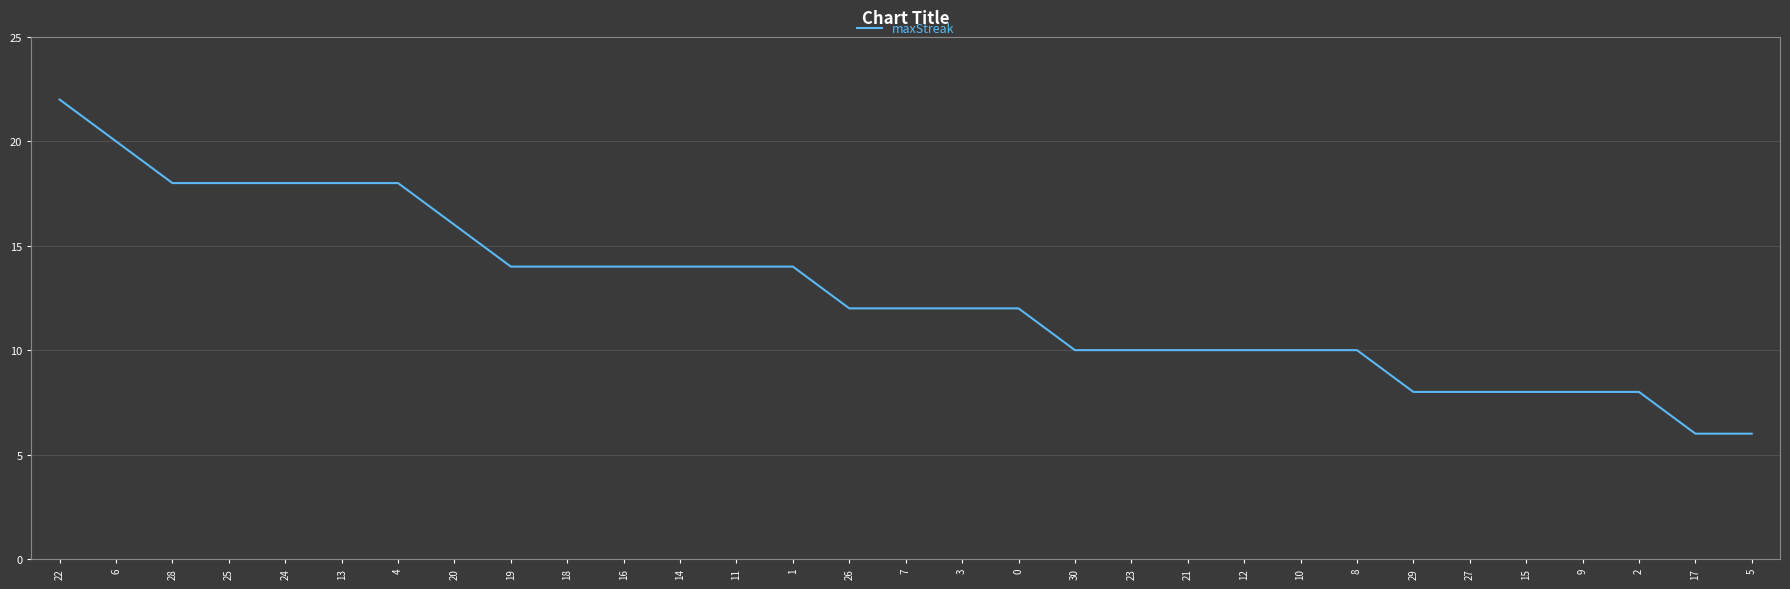

What is the maximum value shown in the chart?

22